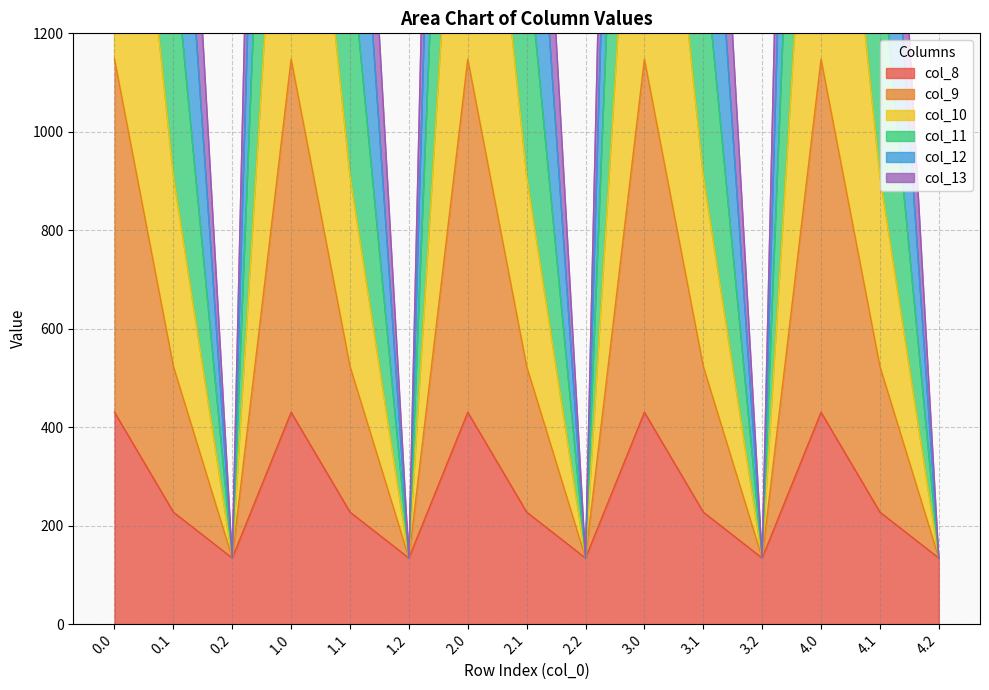

At which label is col_10 closest to 2177?

0.1